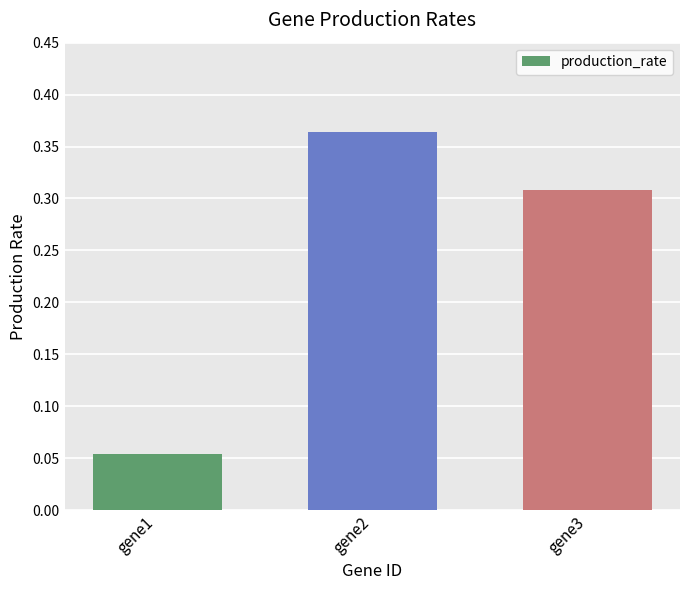

Rank the categories by value from highest to lowest.

gene2, gene3, gene1